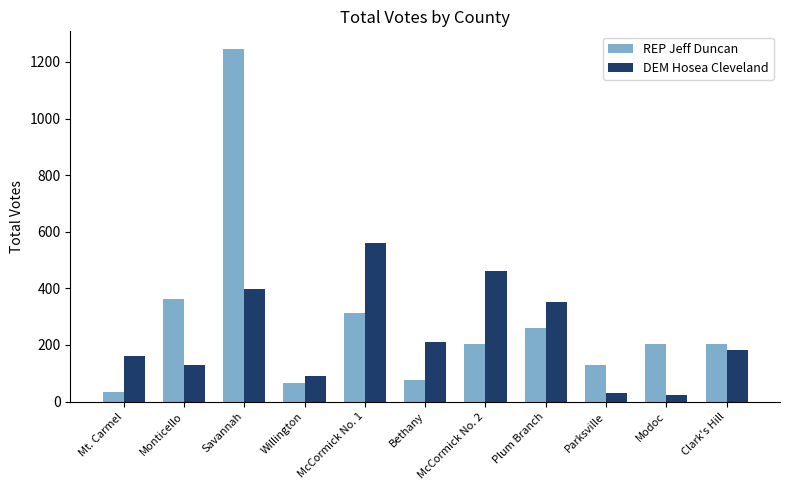

Which series has the largest total across all categories?

REP Jeff Duncan